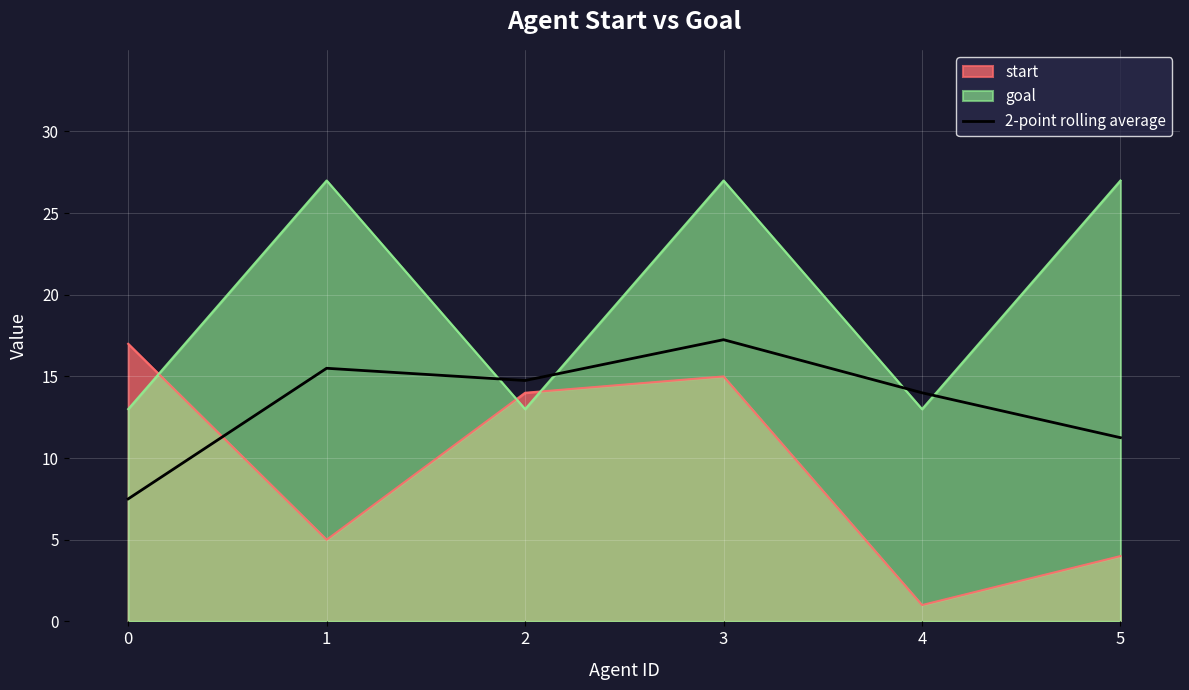

What is the difference between the highest and lowest values at 3?

12.0